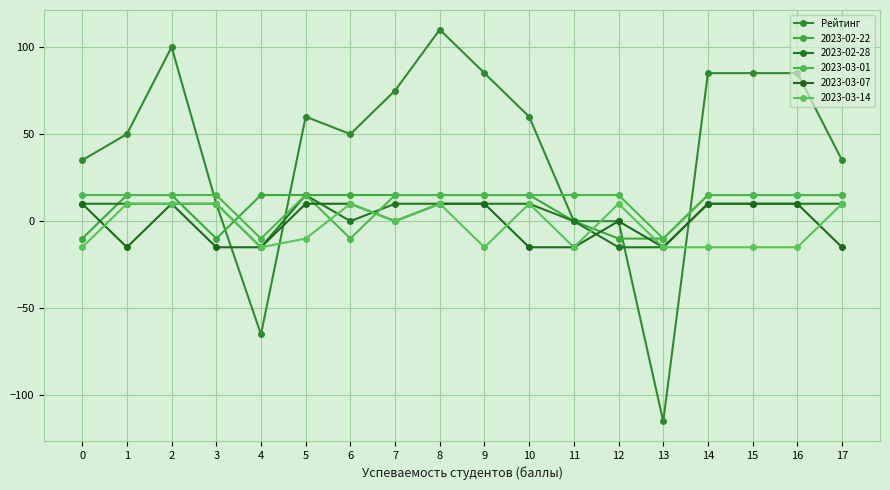

Reading left to right, list all the values displayed in this chart.

35	50	100	10	-65	60	50	75	110	85	60	0	0	-115	85	85	85	35